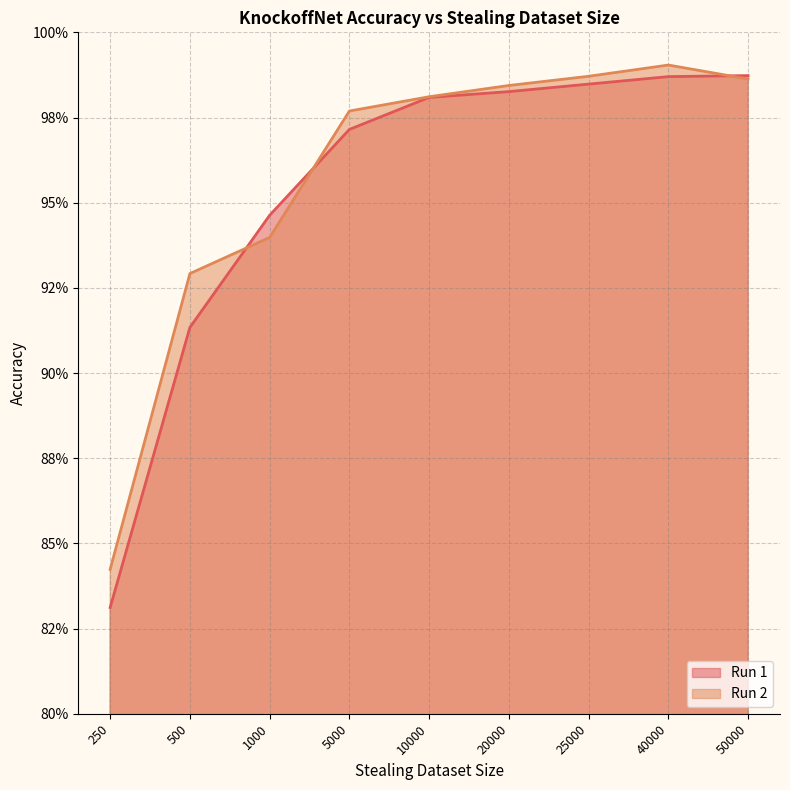

How many lines are shown in the chart?

2